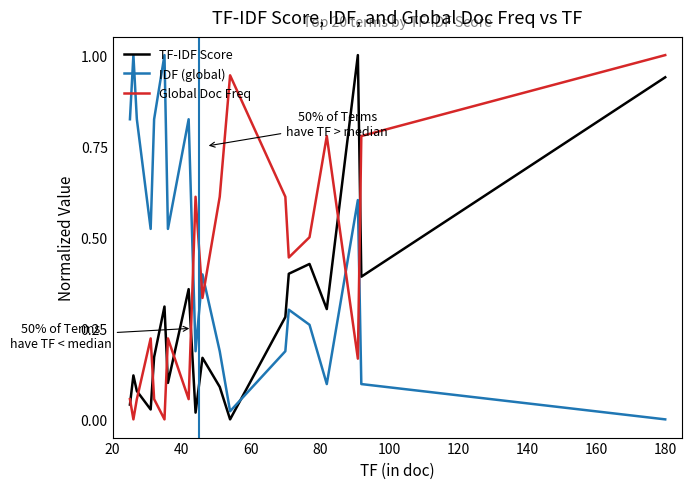

Is this an area chart (filled region under the line)?

No